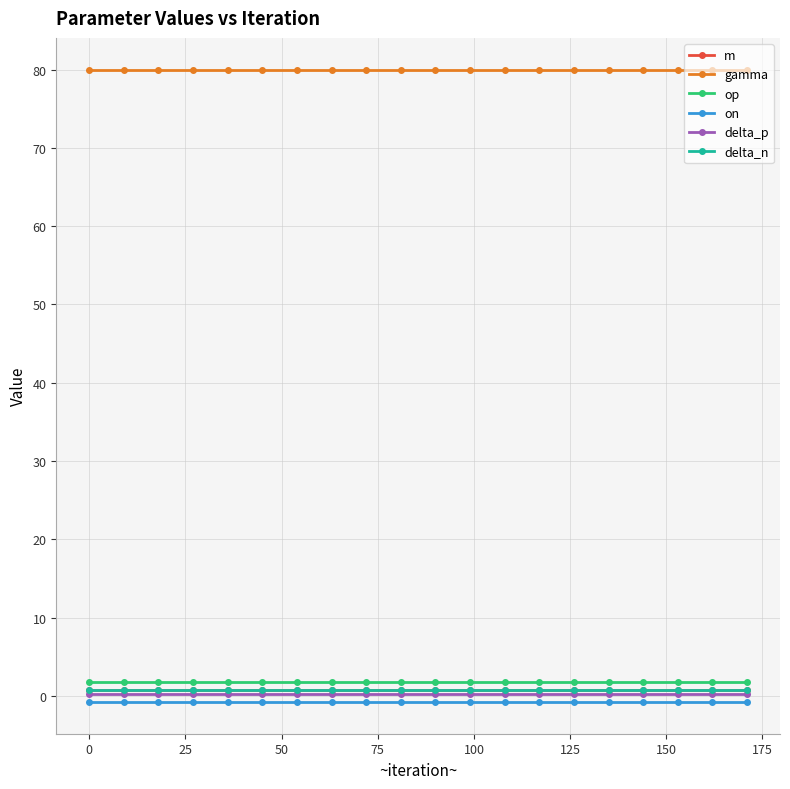

How many lines are shown in the chart?

6